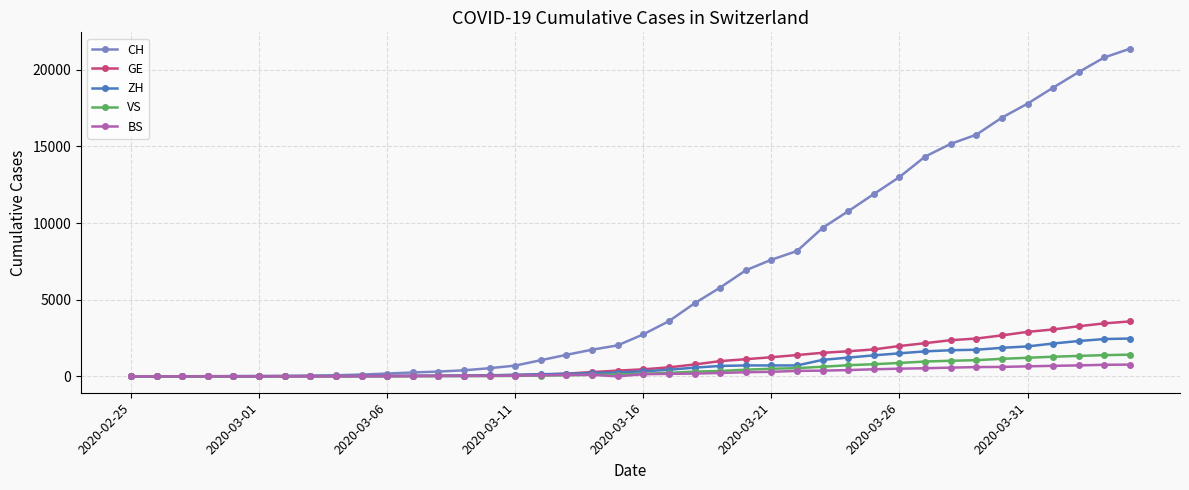

What is the difference between the second highest and minimum values in the BS series?

754